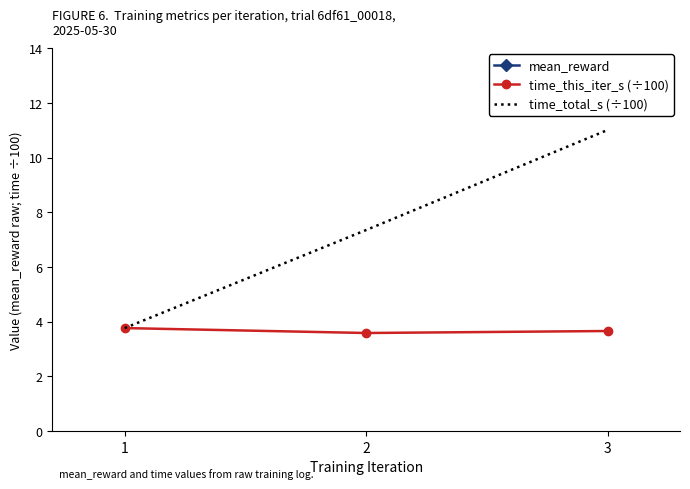

Reading right to left, transcribe all the data shown in this chart.

mean_reward: 3=25.1	2=24.9	1=23.5
time_this_iter_s (÷100): 3=3.7	2=3.6	1=3.8
time_total_s (÷100): 3=11.0	2=7.3	1=3.8